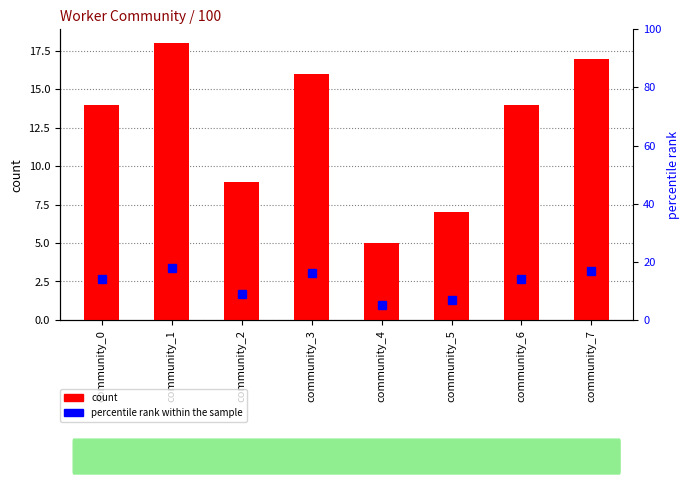

What is the sum of all percentile rank within the sample values?

100.0